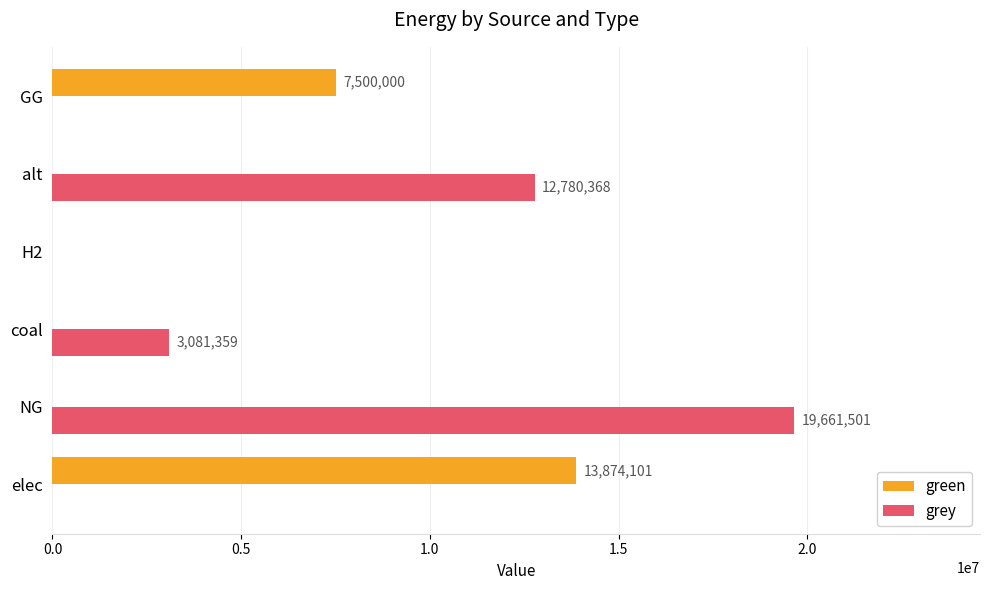

Between alt and GG, which series saw the biggest shift?

grey